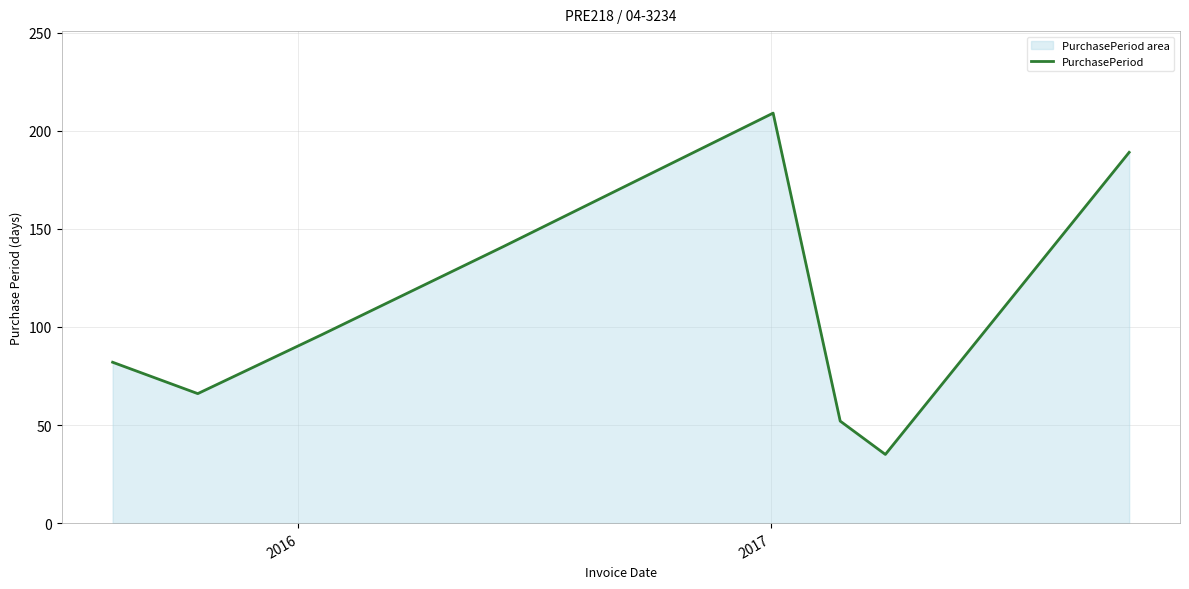

True or false: there are more than 0 points higher than both neighbors.

True